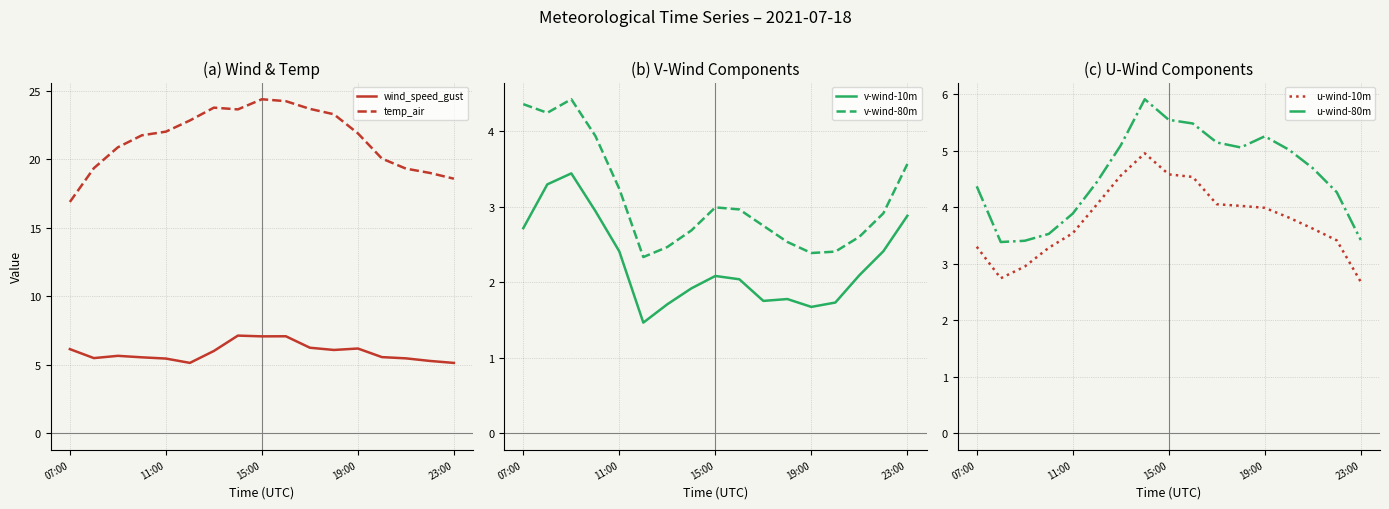

How many interior local peaks does the u-wind-10m series have?

1